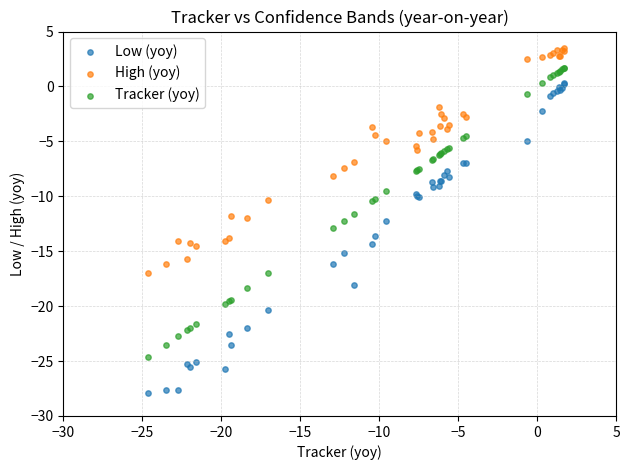

Which series reaches the maximum Y coordinate?

High (yoy)